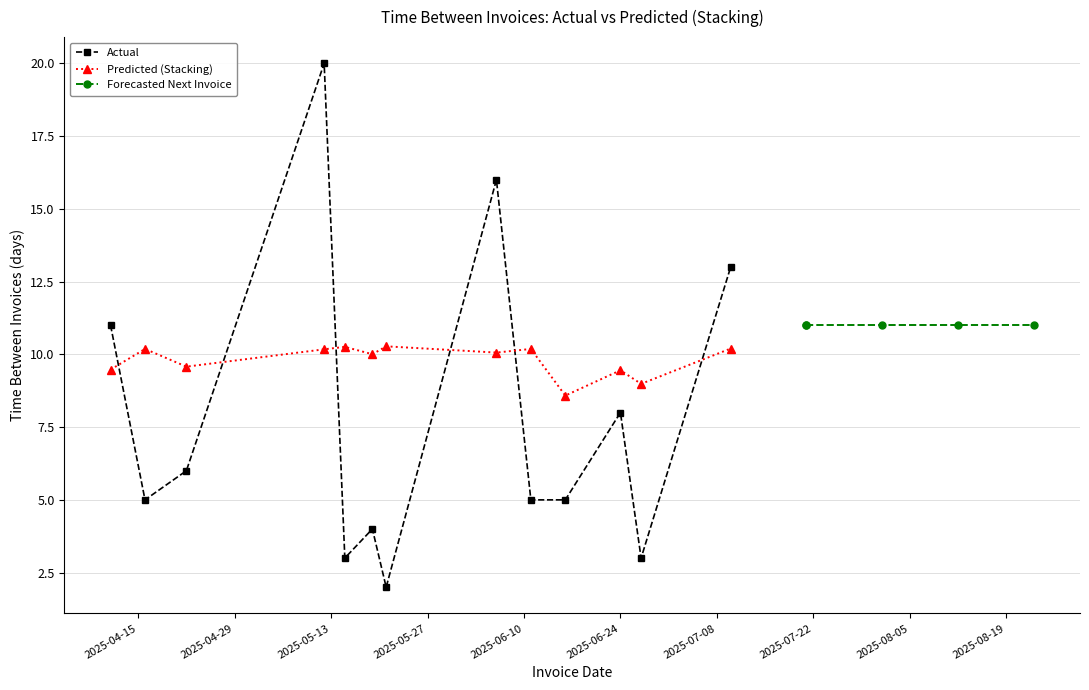

At how many categories does at least one series exceed 10?

9